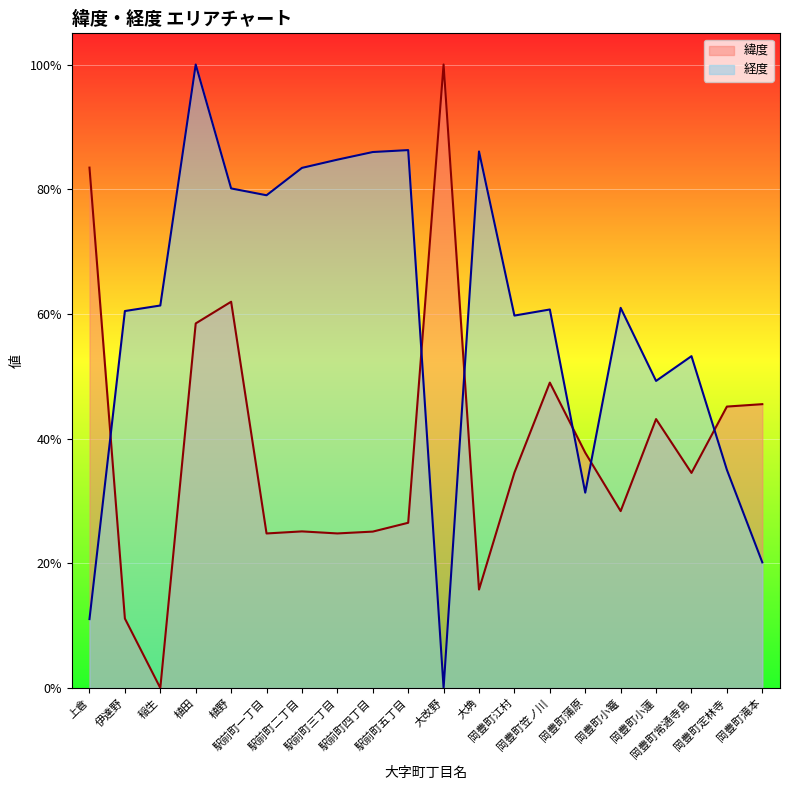

Which category has the lowest value in the 緯度 series?

稲生